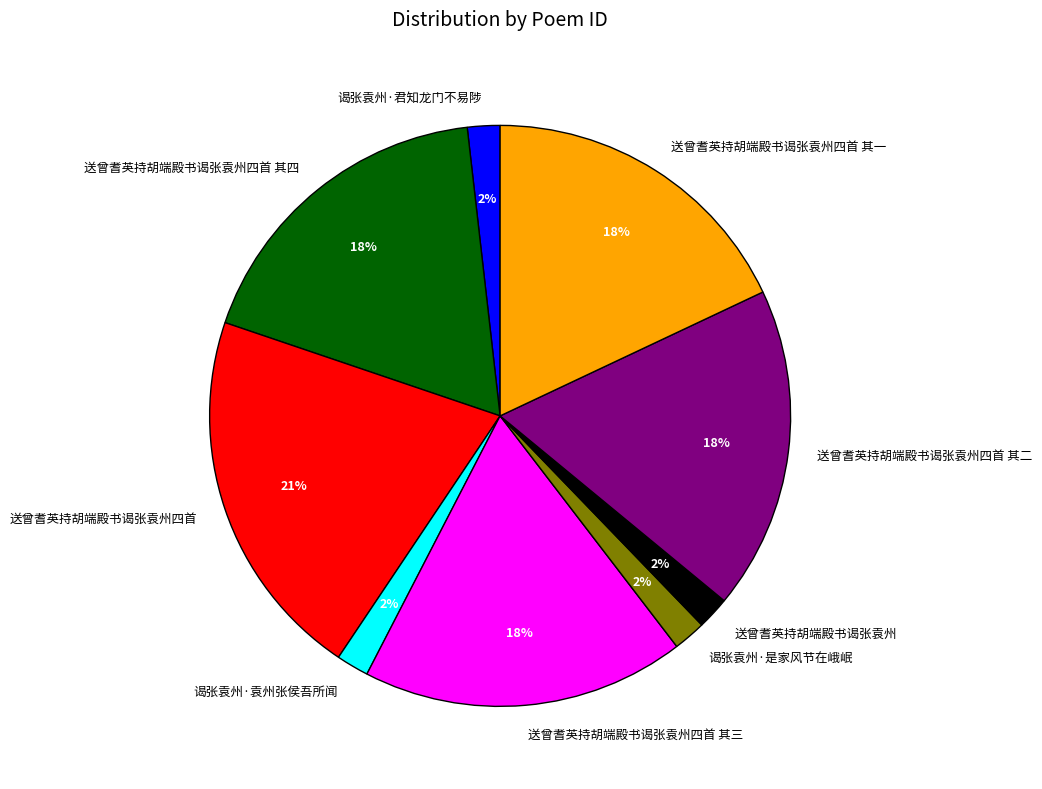

To the nearest percent, what is the difference between the 送曾耆英持胡端殿书谒张袁州四首 and 谒张袁州·是家风节在峨岷 slice percentages?

19%